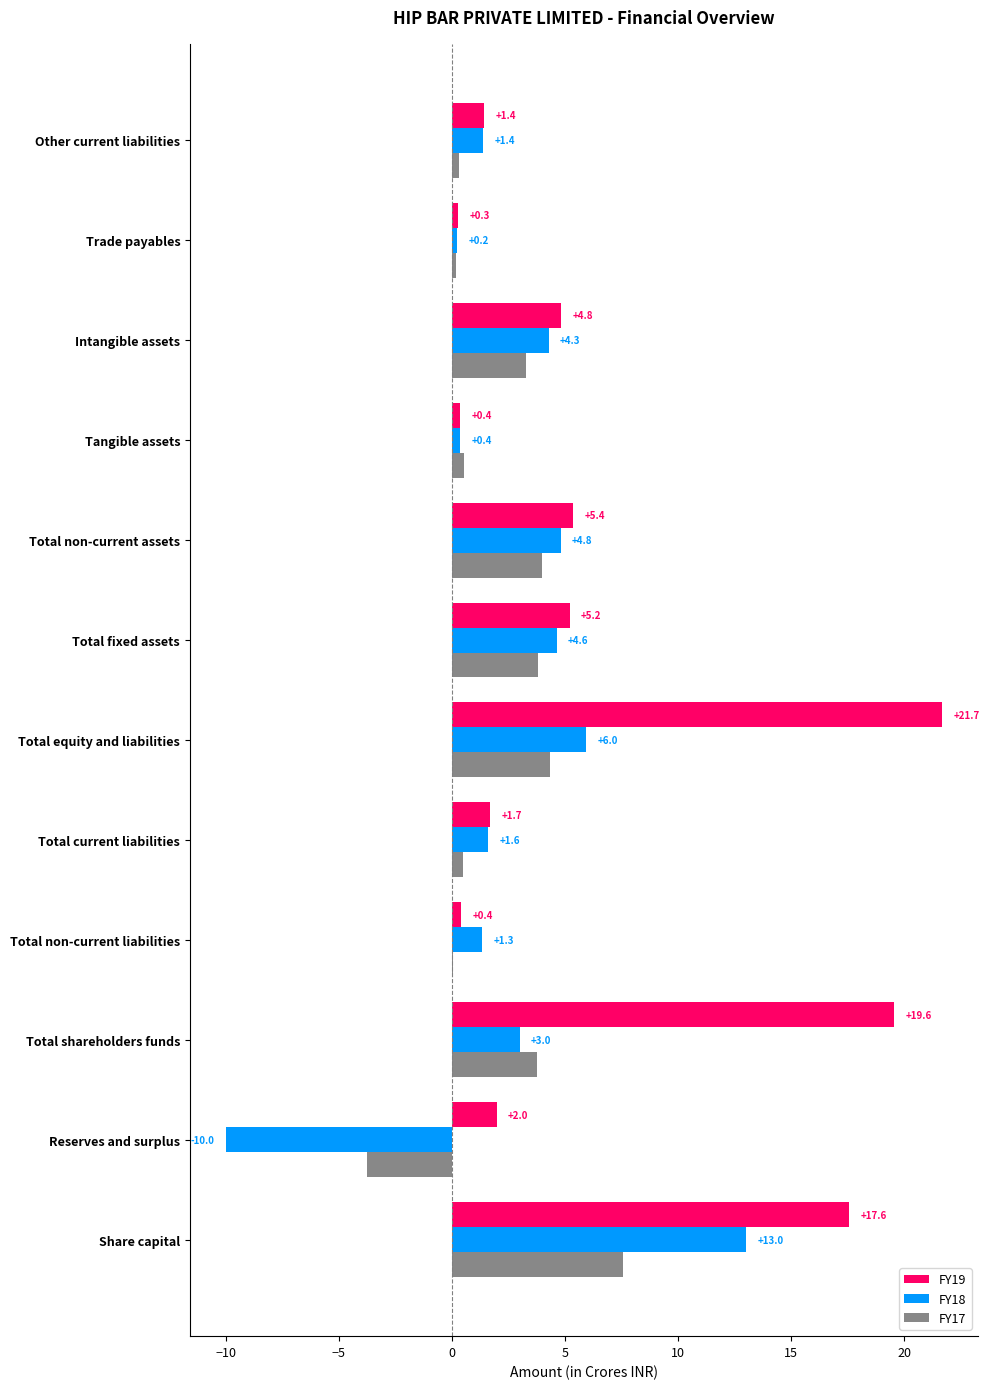

Which series has the largest range (max minus min)?

FY18